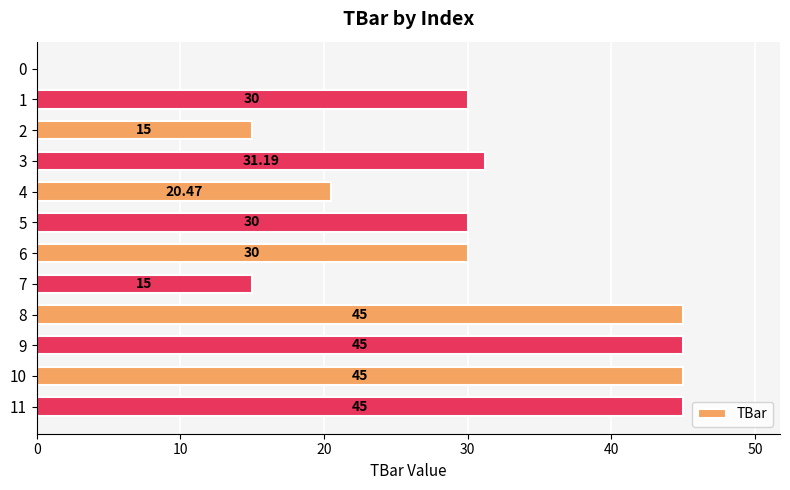

Which has a higher value, 3 or 4?

3